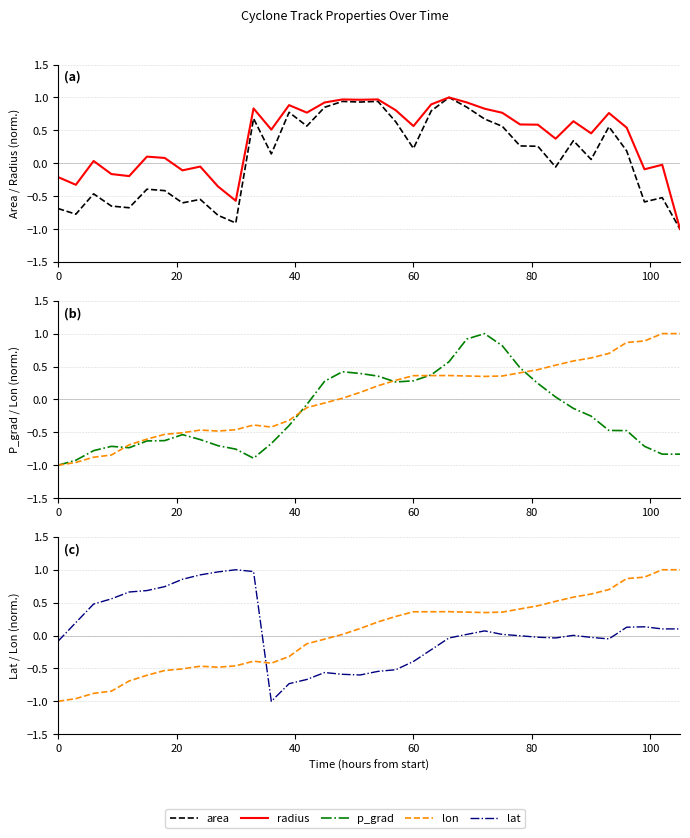

True or false: lat and p_grad intersect in this chart.

True